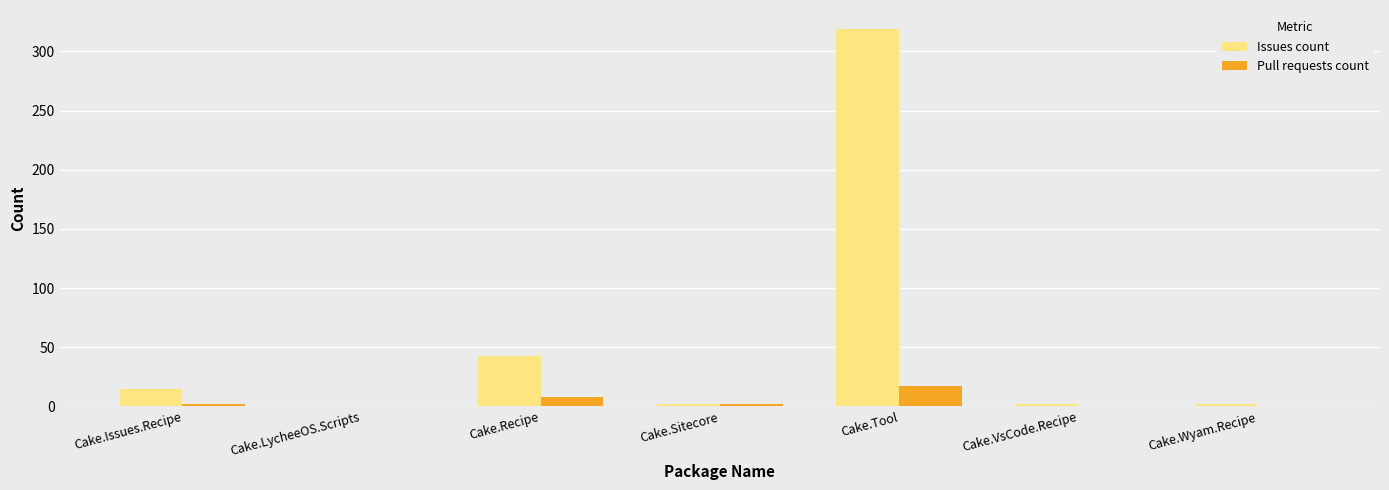

What is the total value across all series at Cake.Recipe?

51